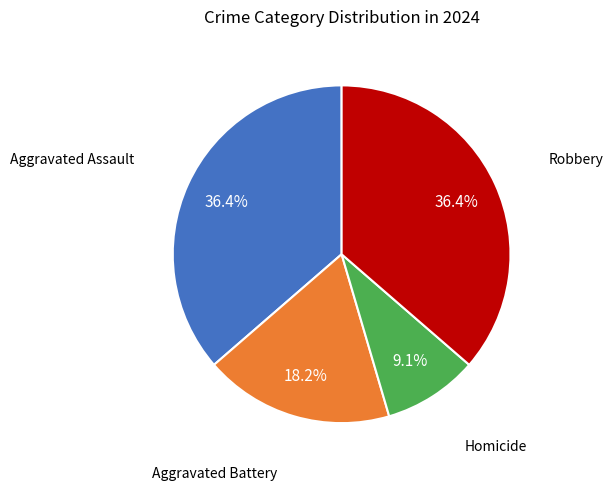

Is there any slice that represents more than half of the pie?

No